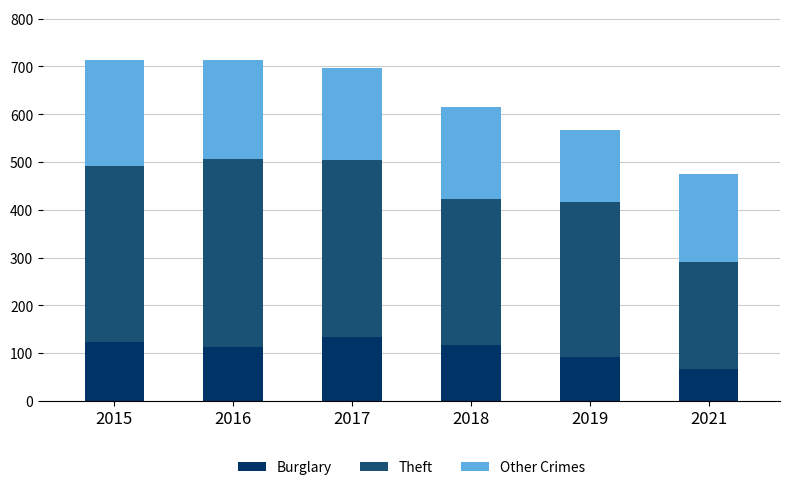

What is the difference between the Burglary values at 2018 and 2021?

50